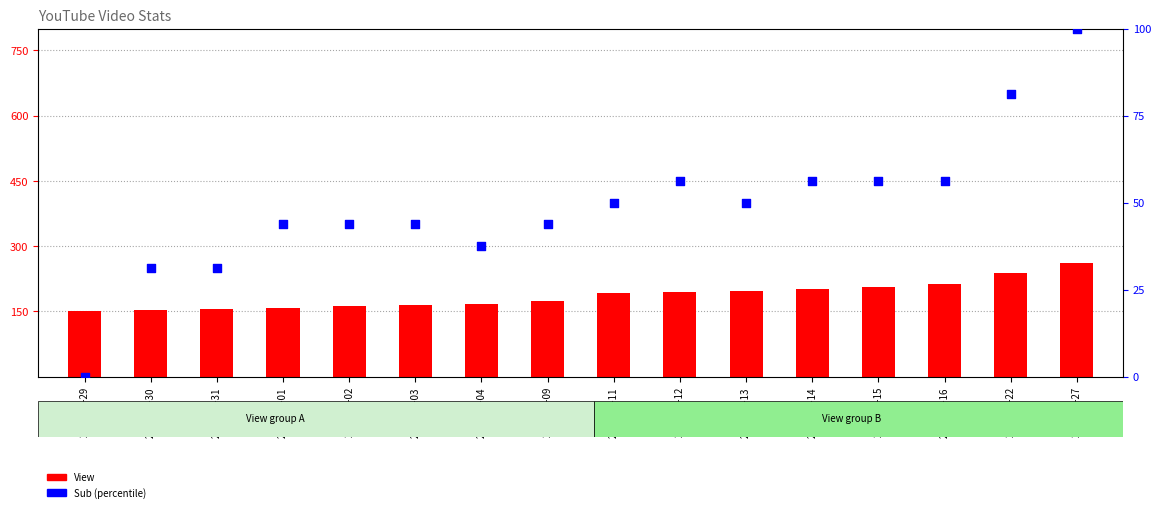

At how many categories does at least one series exceed 23?

16